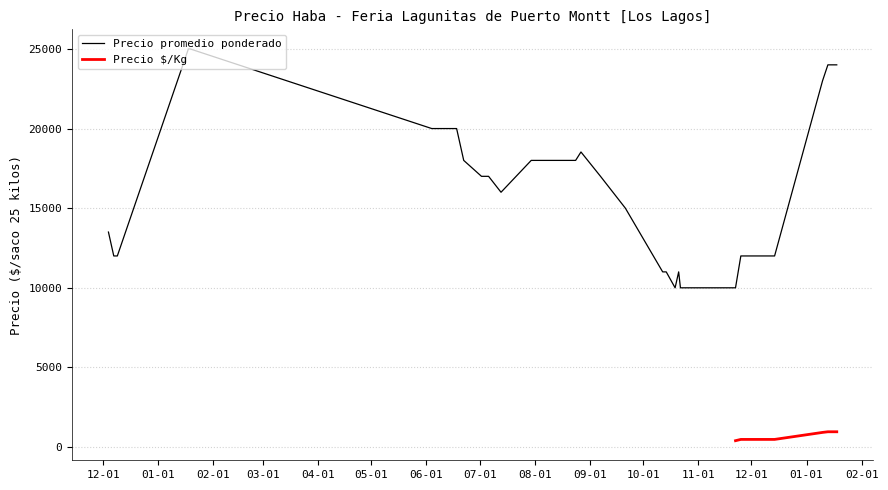

How many categories are shown in the chart?

40